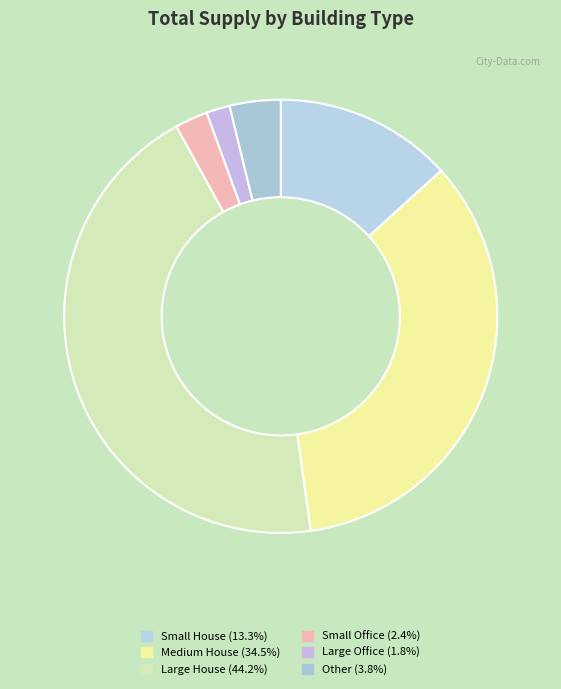

Approximately how many times larger is the value at Large House compared to Small Office?

18.1